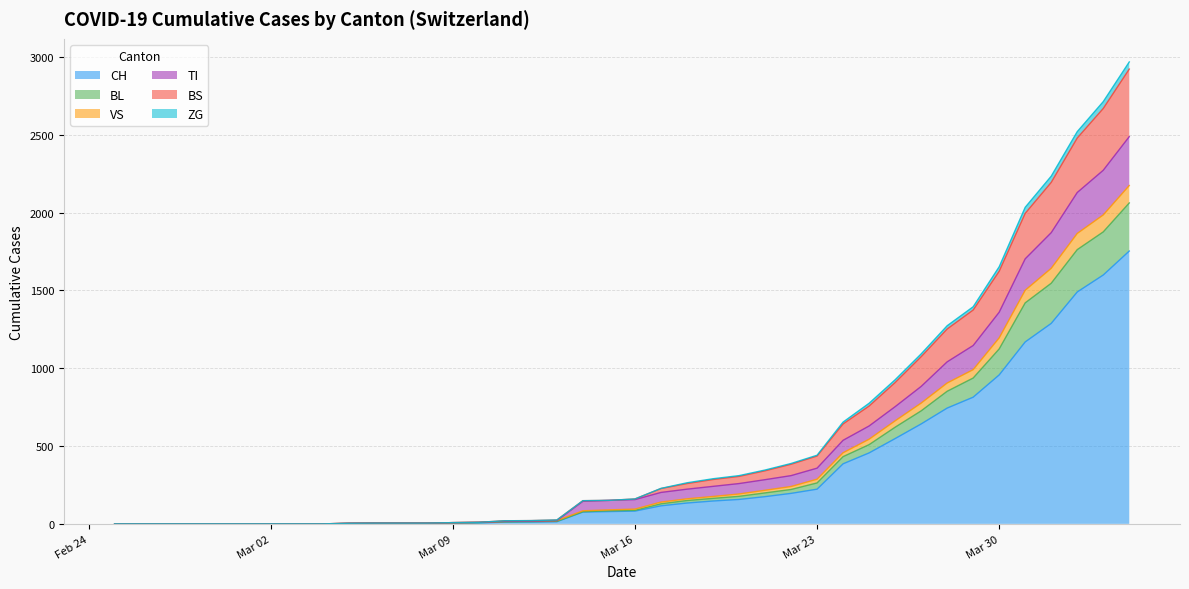

True or false: BS has more than 1 points higher than both neighbors.

False